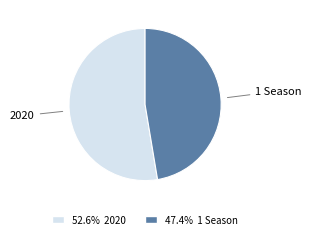

Is there a majority slice in this chart?

Yes